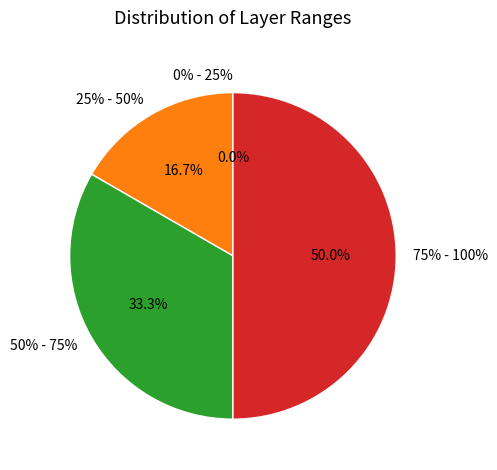

What percentage is NOT represented by 0% - 25%?

100.0%